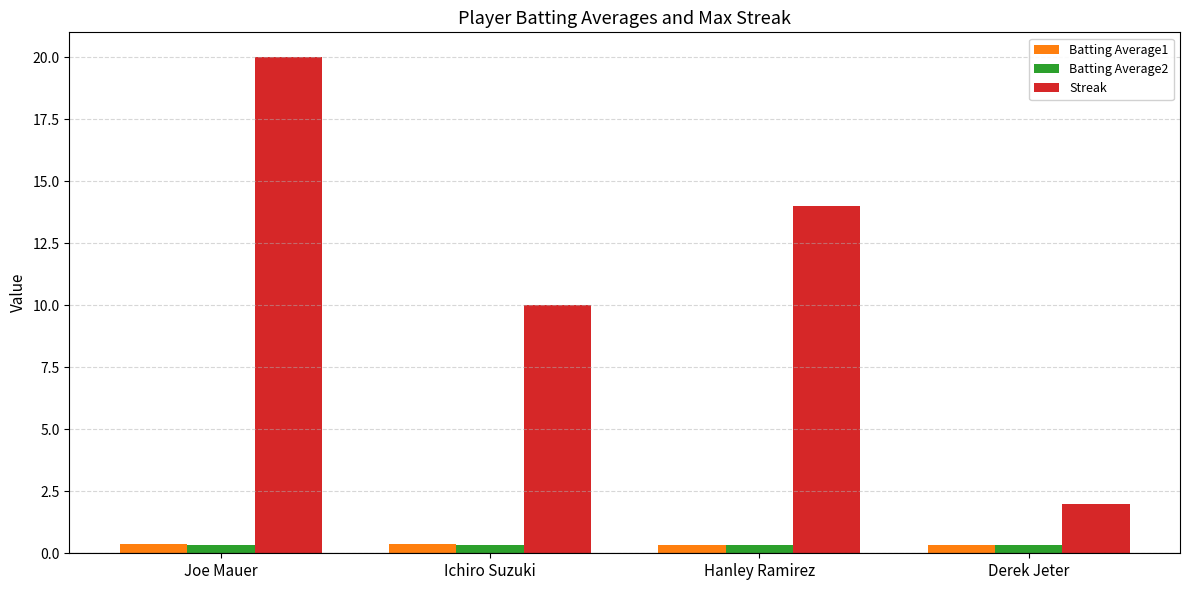

What value does the Streak series have at Derek Jeter?

2.0